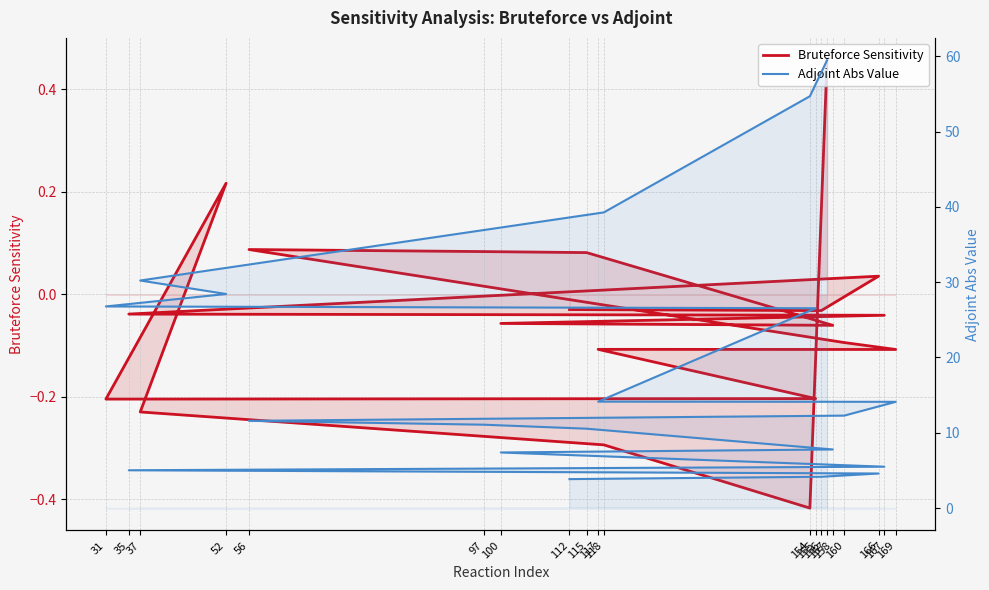

What is the minimum value for Bruteforce Sensitivity?

-0.4